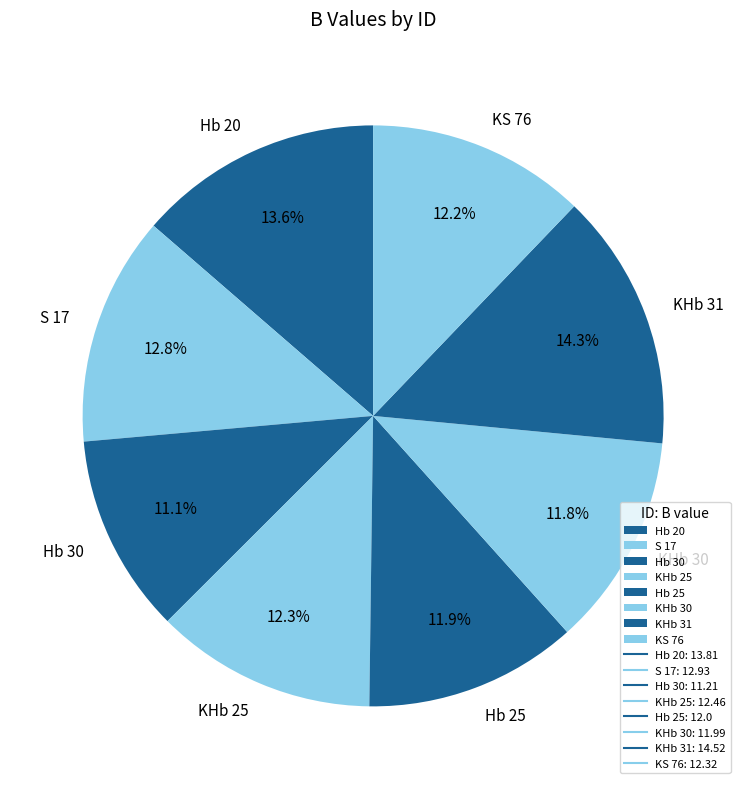

Does KHb 25 account for over 50% of the chart?

No